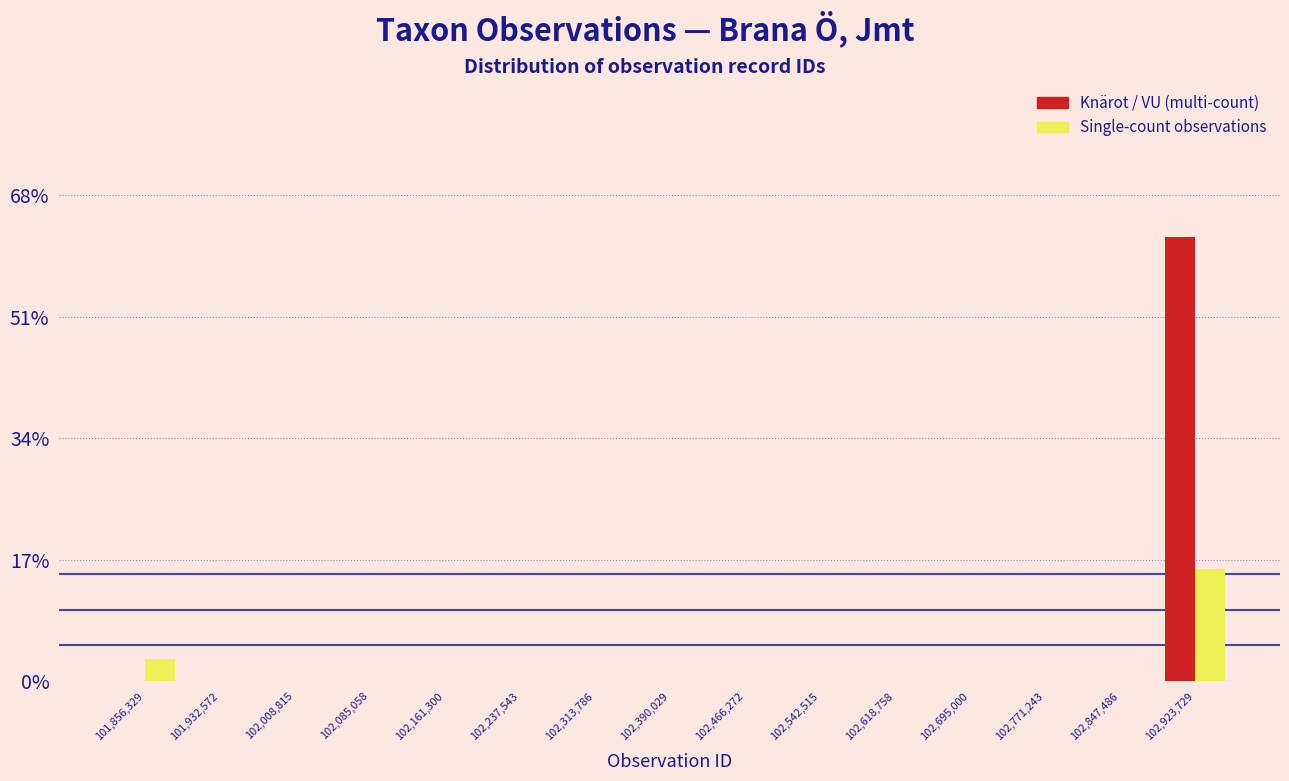

Reading right to left, what are all the values shown in this chart?

Knärot / VU (multi-count): 102,923,729=62.2	102,847,486=0.0	102,771,243=0.0	102,695,000=0.0	102,618,758=0.0	102,542,515=0.0	102,466,272=0.0	102,390,029=0.0	102,313,786=0.0	102,237,543=0.0	102,161,300=0.0	102,085,058=0.0	102,008,815=0.0	101,932,572=0.0	101,856,329=0.0
Single-count observations: 102,923,729=15.7	102,847,486=0.0	102,771,243=0.0	102,695,000=0.0	102,618,758=0.0	102,542,515=0.0	102,466,272=0.0	102,390,029=0.0	102,313,786=0.0	102,237,543=0.0	102,161,300=0.0	102,085,058=0.0	102,008,815=0.0	101,932,572=0.0	101,856,329=3.1